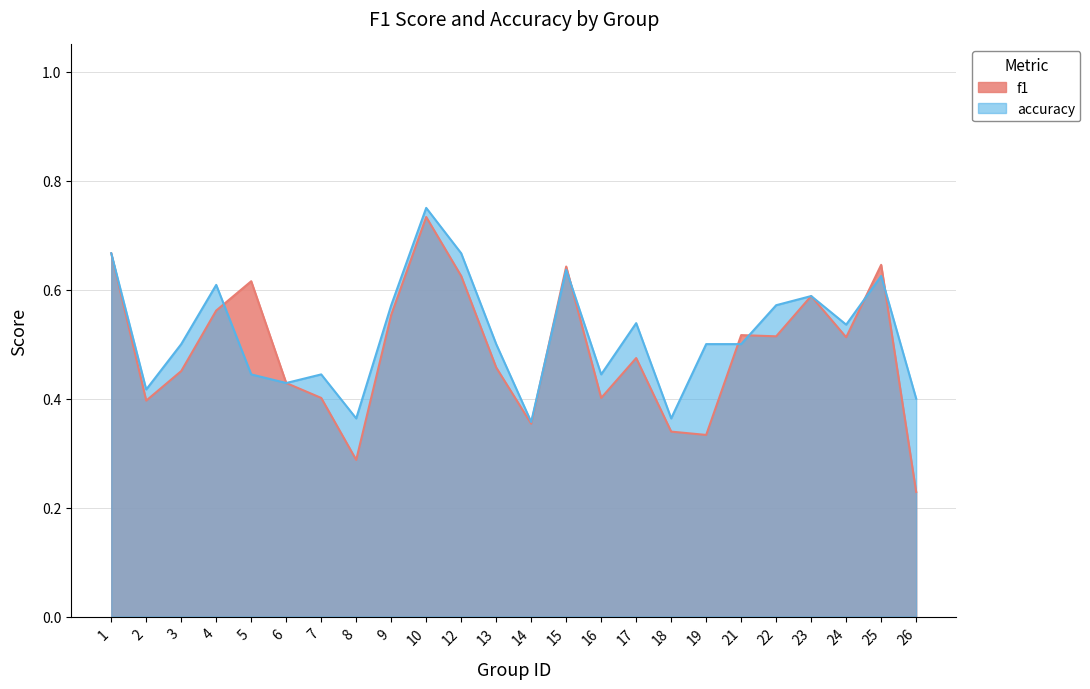

In accuracy, how many points are lower than both neighbors (excluding endpoints)?

7